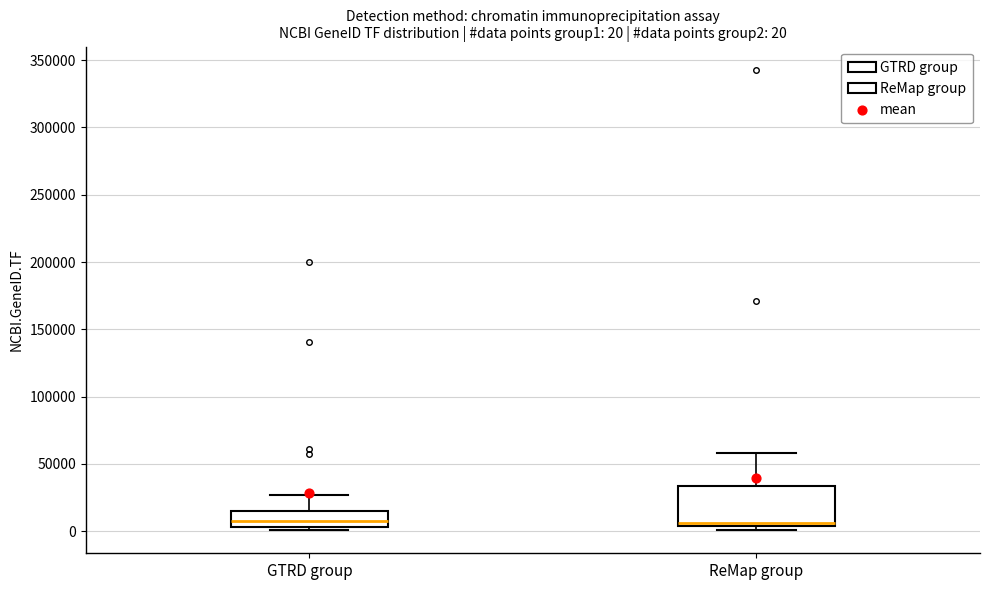

Which box is the tallest, from its lower edge to its upper edge?

ReMap group